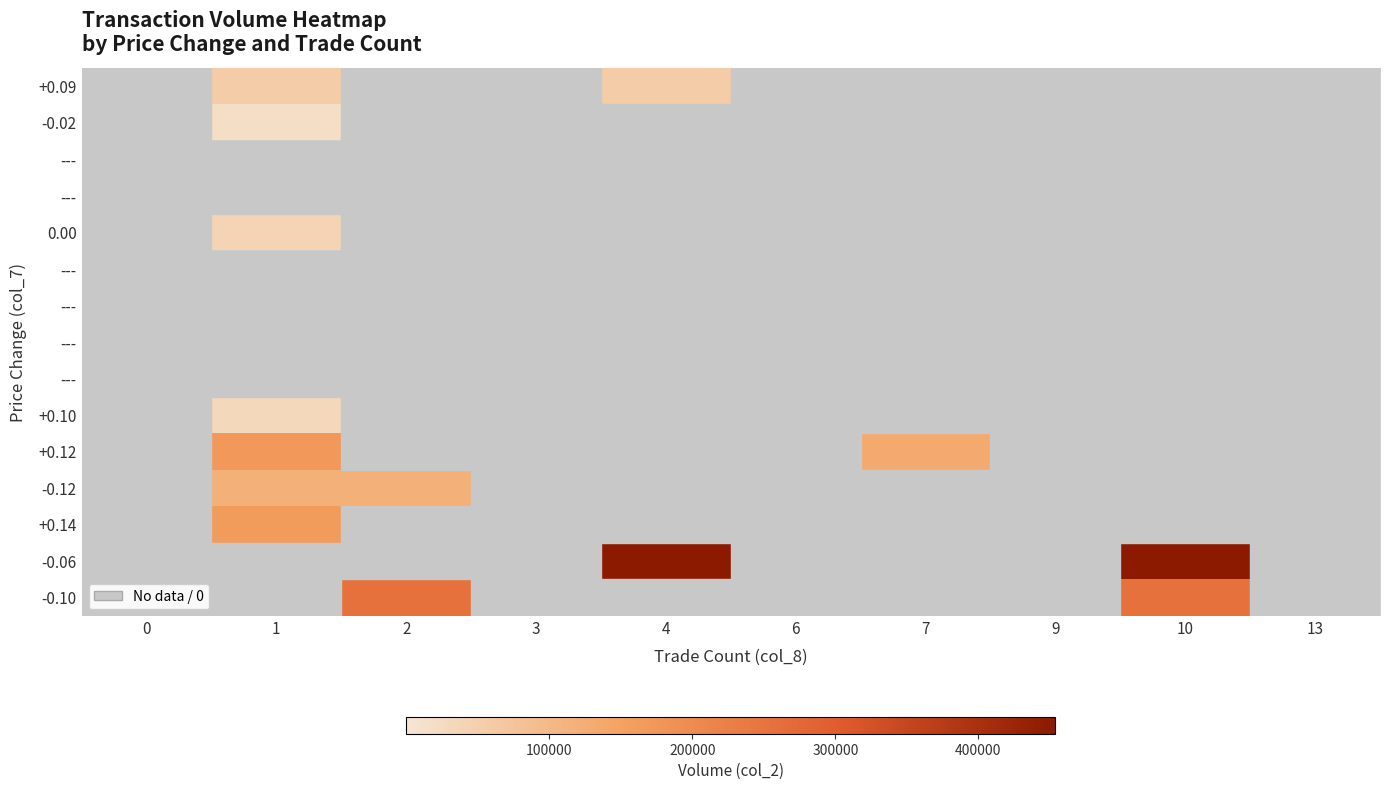

At which category is the sum across all series the highest?

10